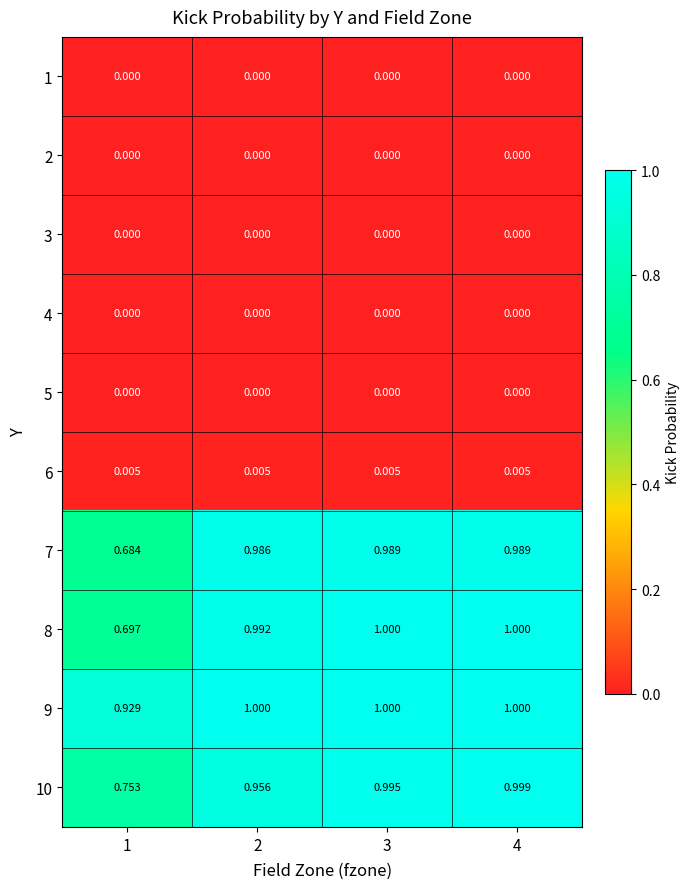

Which series has the largest range (max minus min)?

7